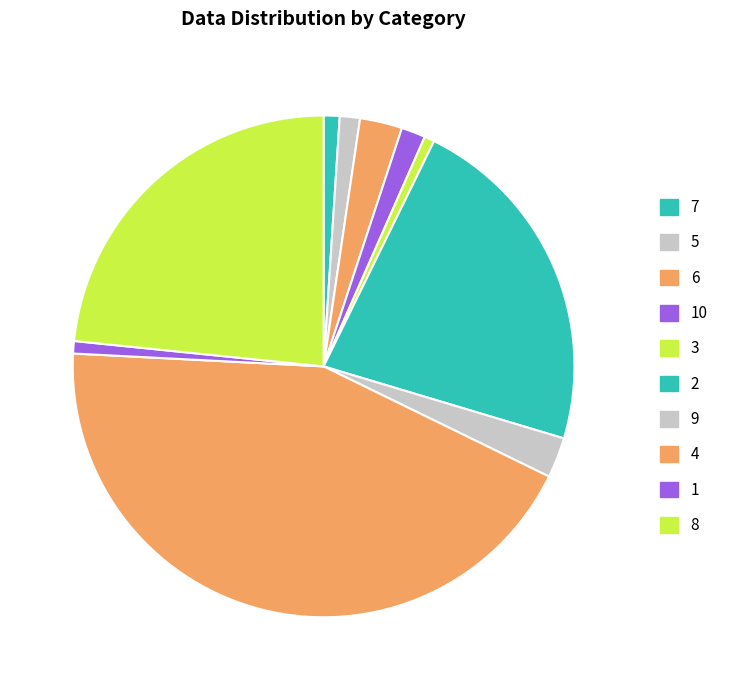

Count the number of slices in the pie.

10